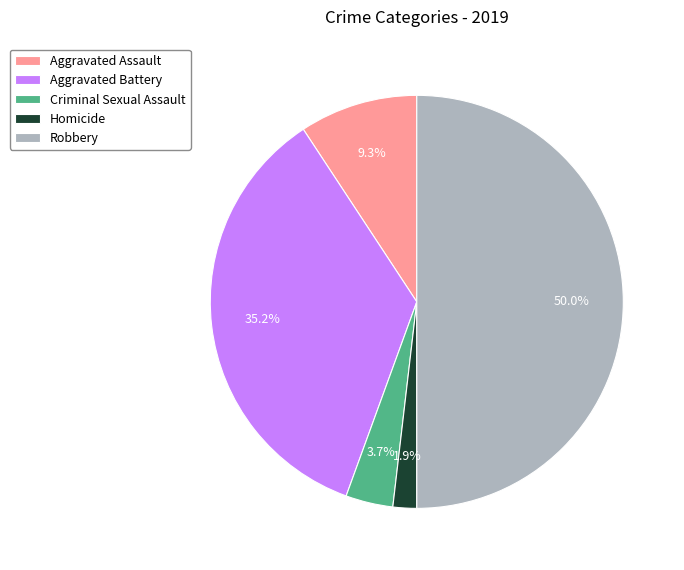

To the nearest percent, what is the combined percentage of Aggravated Assault and Homicide?

11%